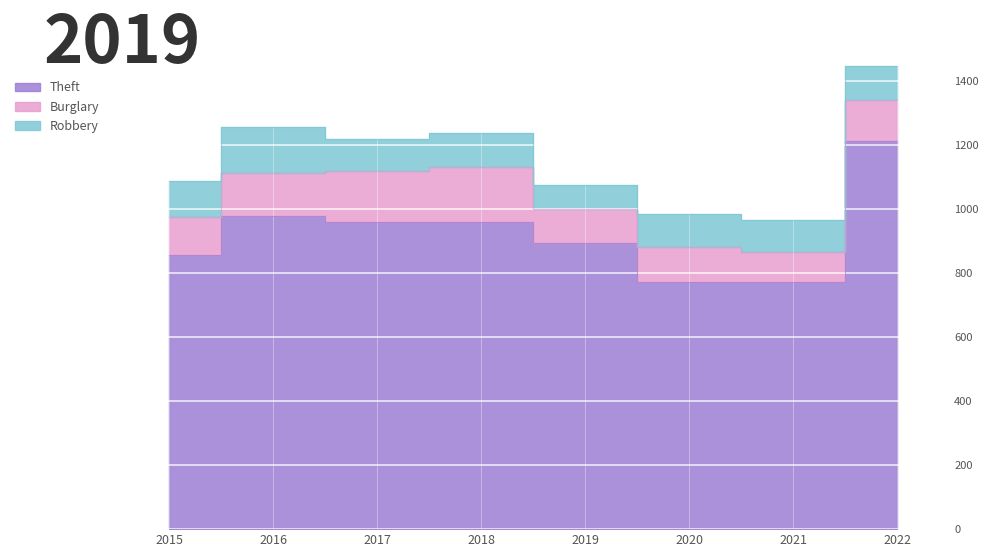

Which series has the widest spread of values?

Theft